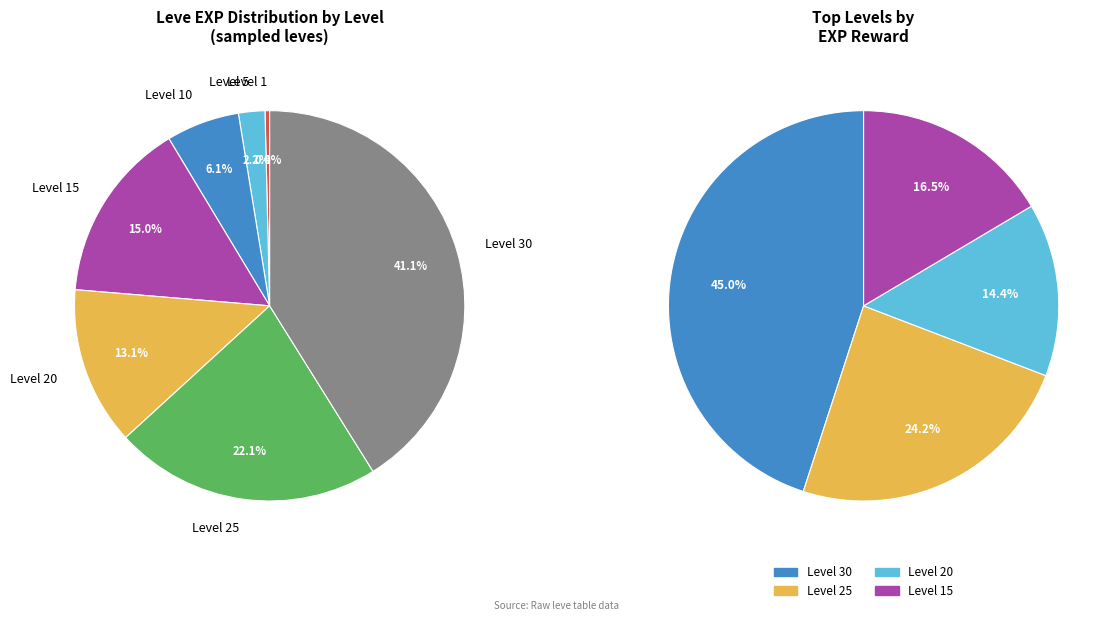

Between Level 10 and Level 25, which series saw the biggest shift?

Leve EXP